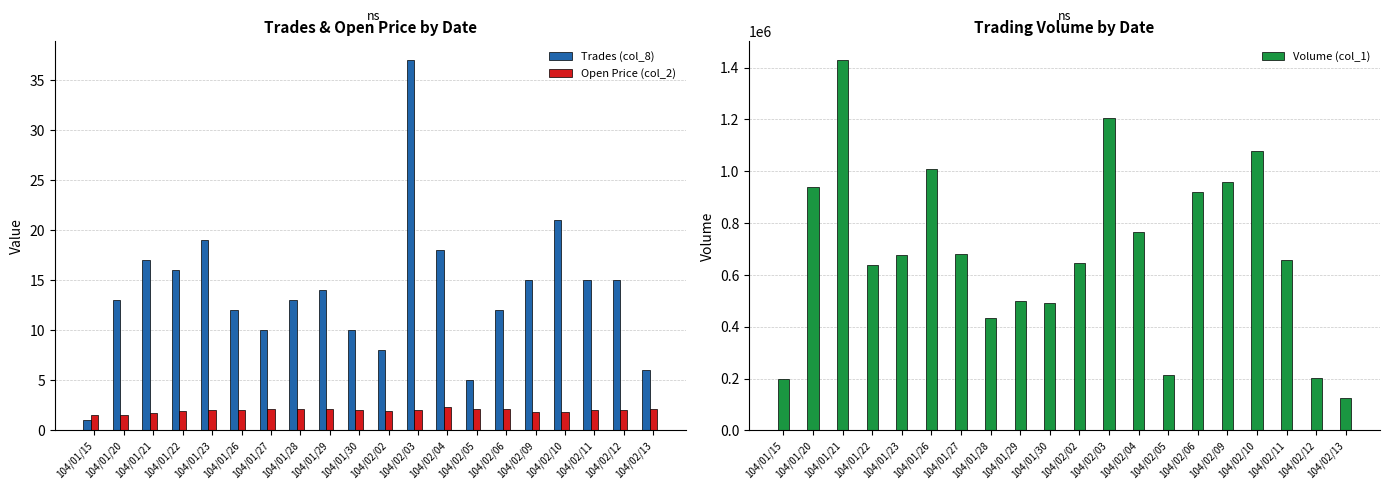

Rank the series at 104/01/28 from highest to lowest value.

Volume (col_1), Trades (col_8), Open Price (col_2)